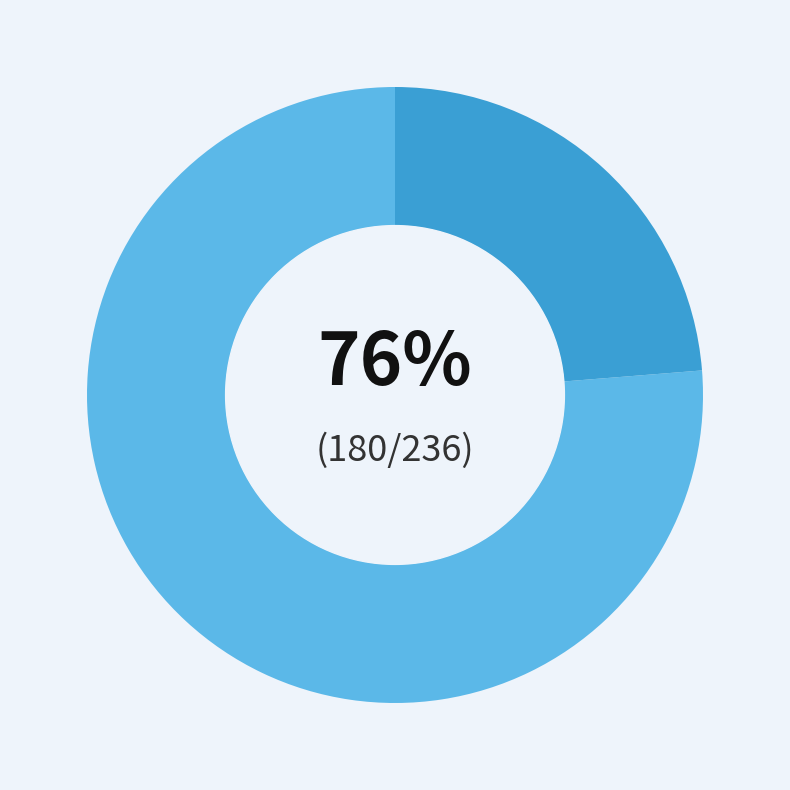

To the nearest percent, what is the average slice percentage?

50%